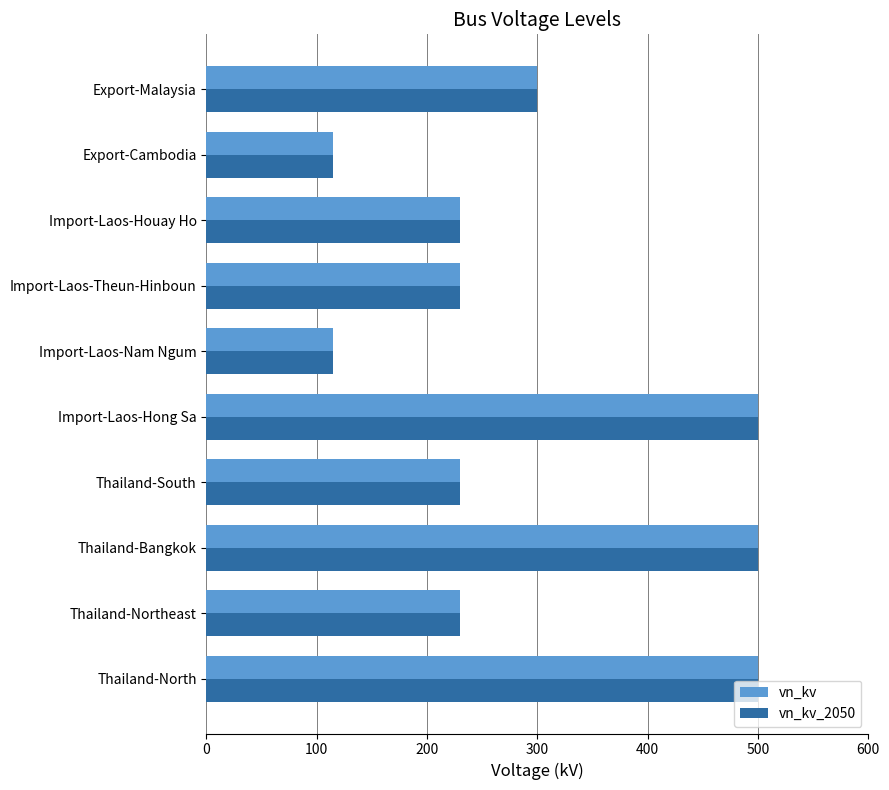

The vn_kv_2050 series shows 55 at Export-Cambodia. True or false?

False